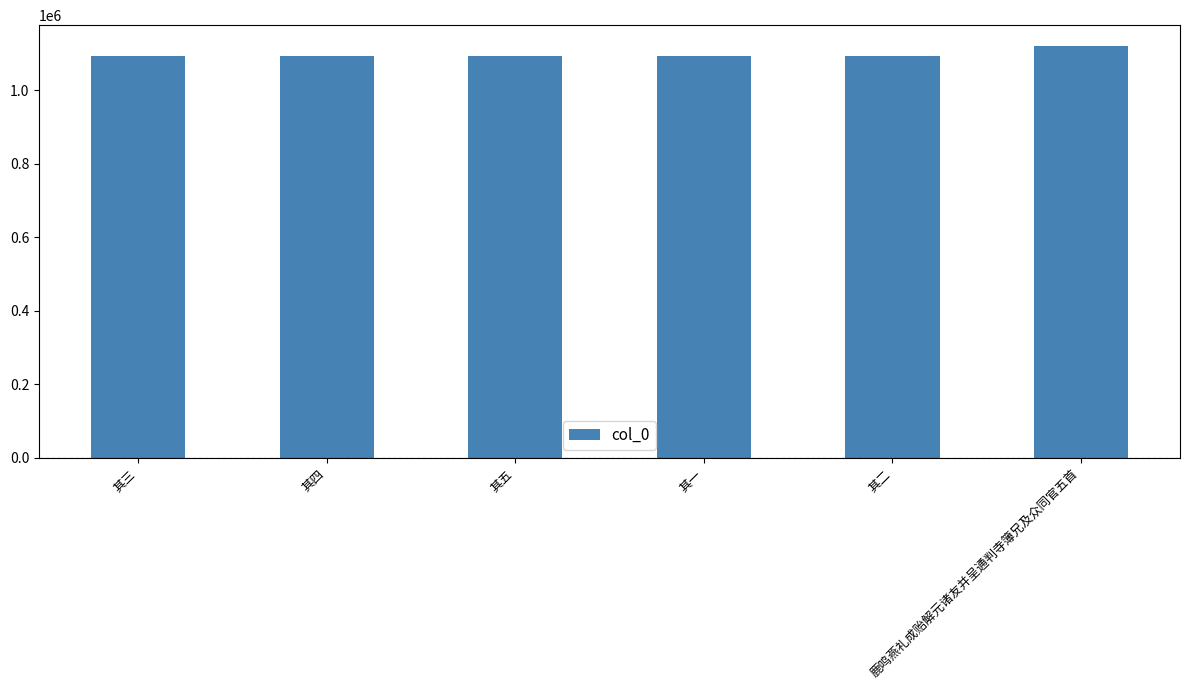

What is the maximum value shown in the chart?

1121573